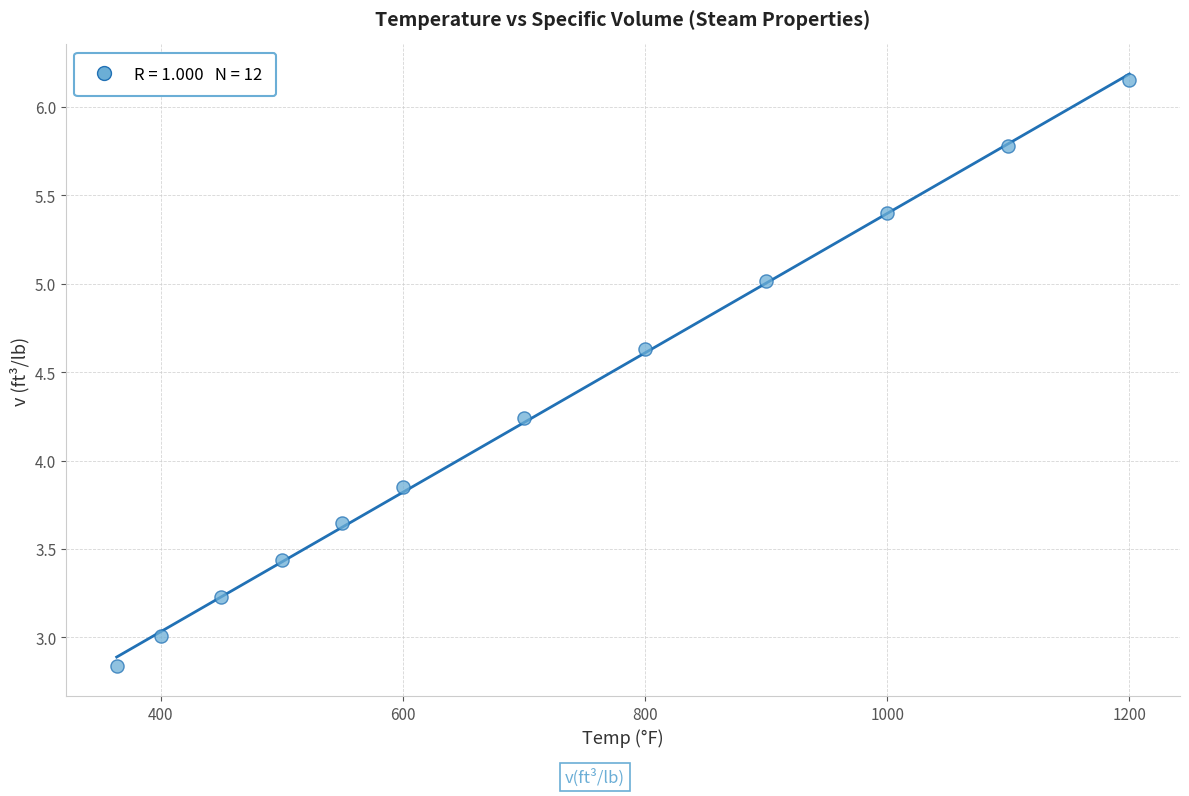

What is the average Y value?

4.3